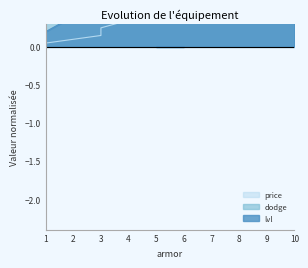

Reading right to left, extract all data points from this chart.

price: 3.5	1.5	0.9	0.7	0.5	0.3	0.2	0.1	0.1	0.1
dodge: 1.6	1.0	1.5	0.5	0.6	0.7	0.9	0.9	1.0	1.0
lvl: 2.0	1.8	1.4	1.0	0.6	0.6	0.6	0.4	0.4	0.2